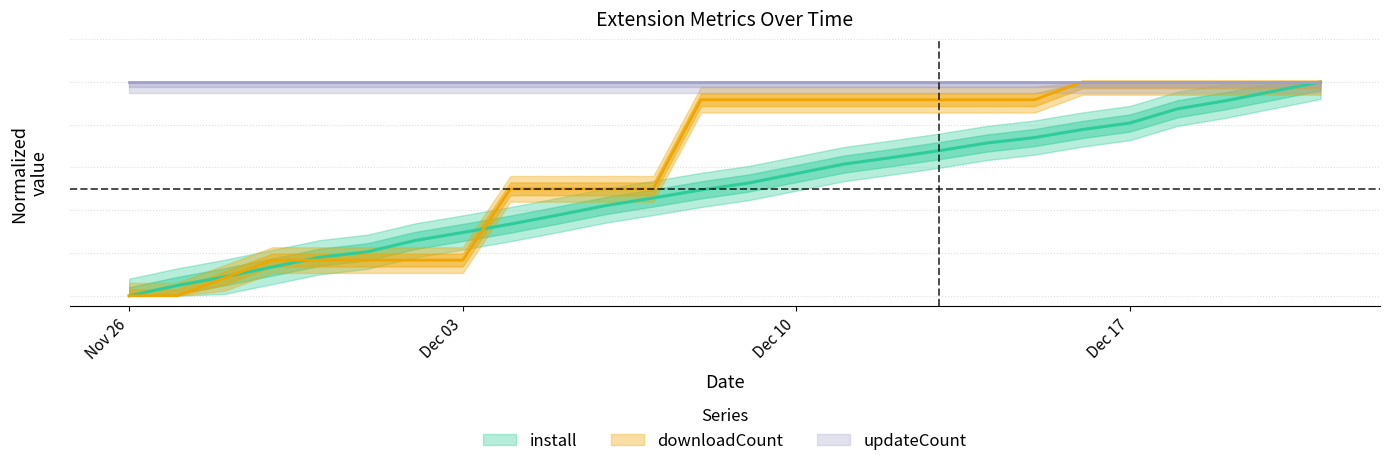

Which series ends up on top after the final intersection of install and downloadCount?

downloadCount